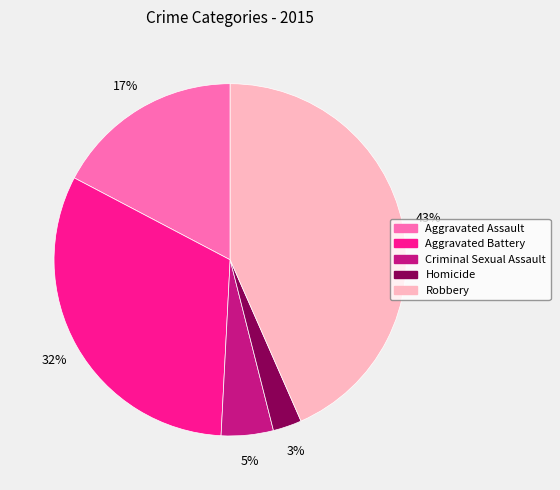

How many slices are in this pie chart?

5